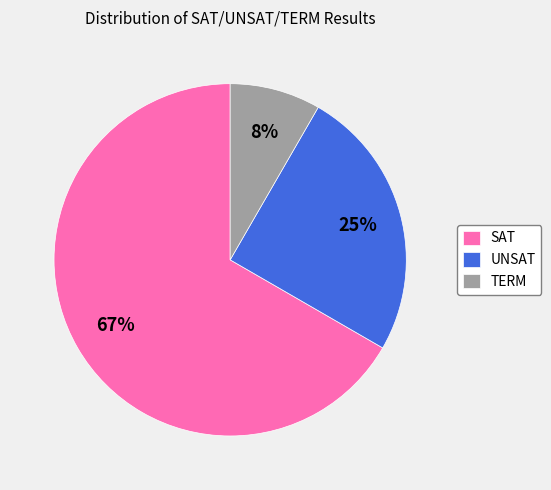

Is the sum of TERM and SAT greater than half?

Yes